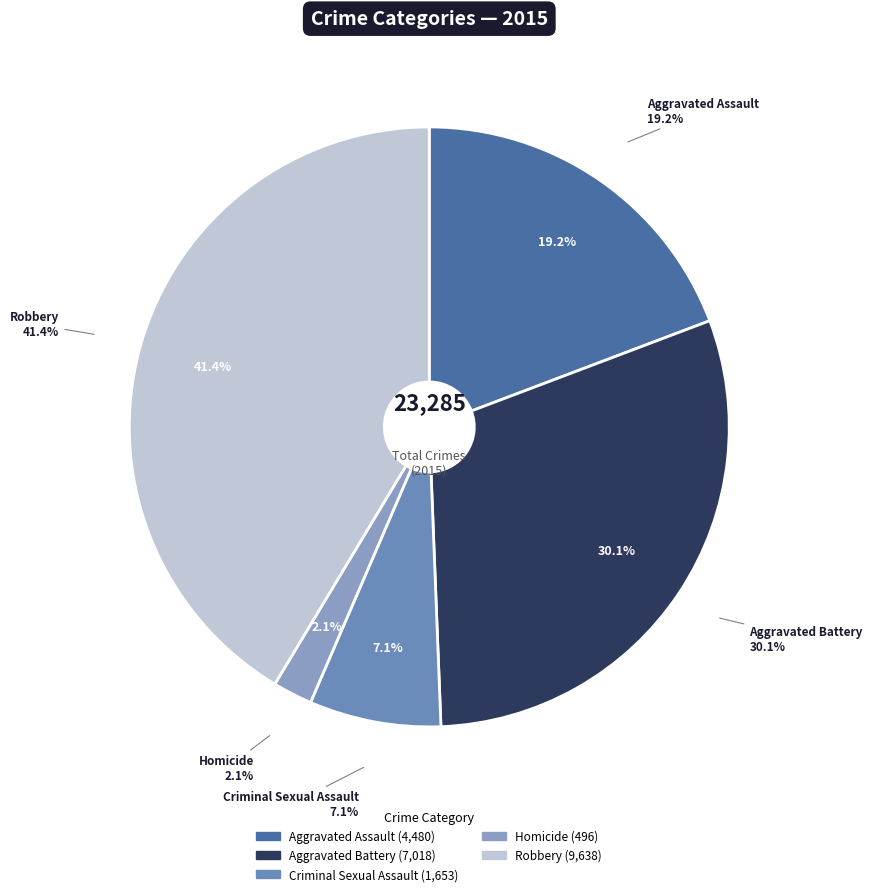

Which category has the smallest portion of the pie?

Homicide